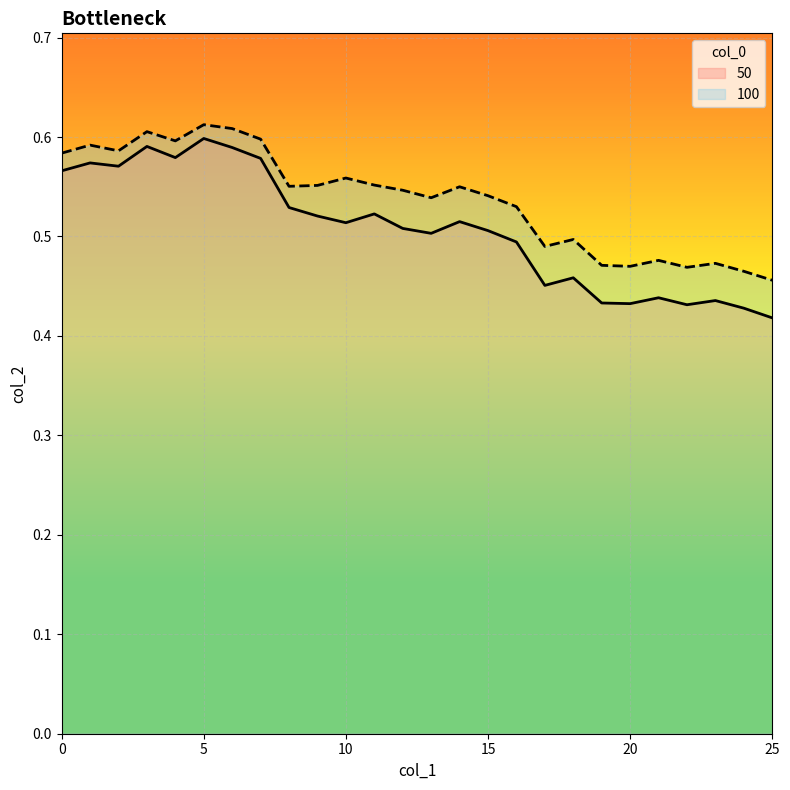

What is the minimum value shown in the chart?

0.4